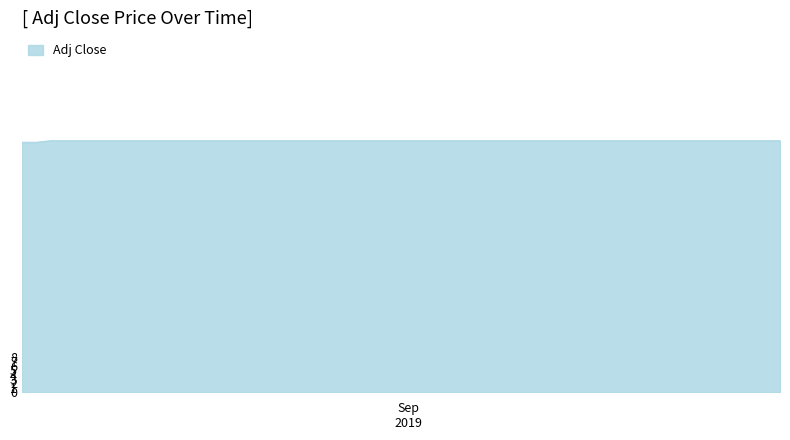

How many lines are shown in the chart?

1